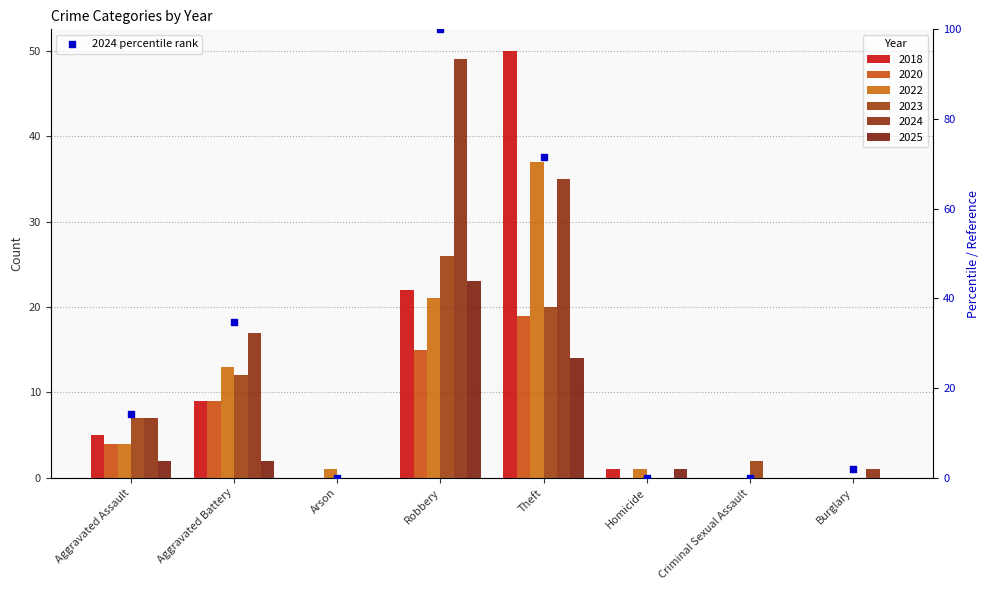

What is the ratio of the value at Aggravated Assault to the value at Burglary?

7.0